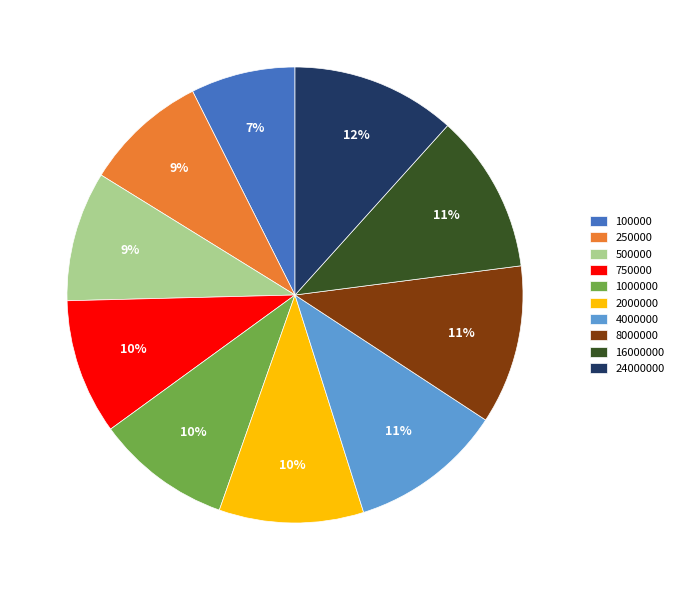

Combined, do 1000000 and 750000 account for over 50%?

No